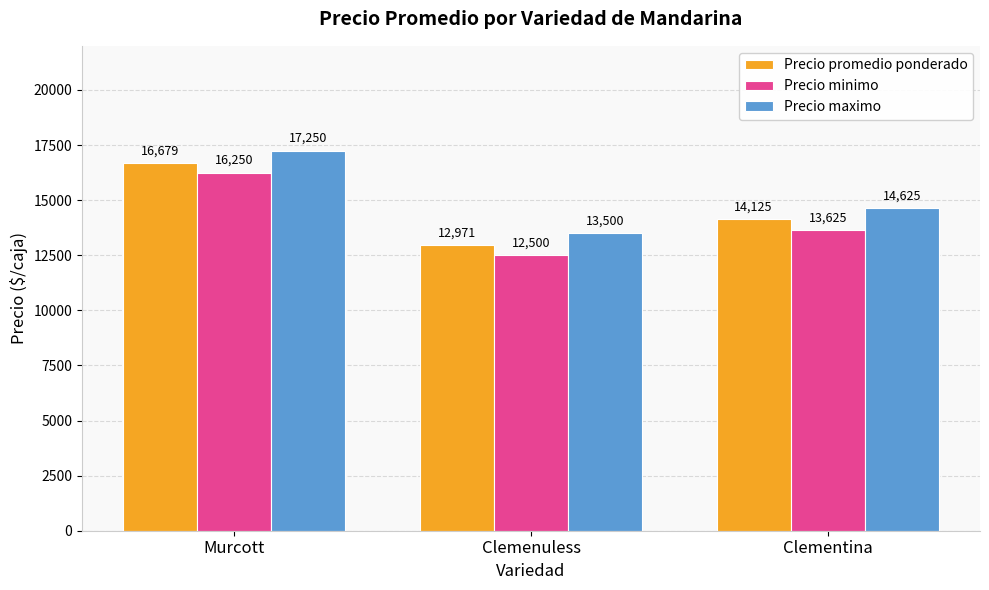

Which label corresponds to the smallest value in the chart?

Clemenuless